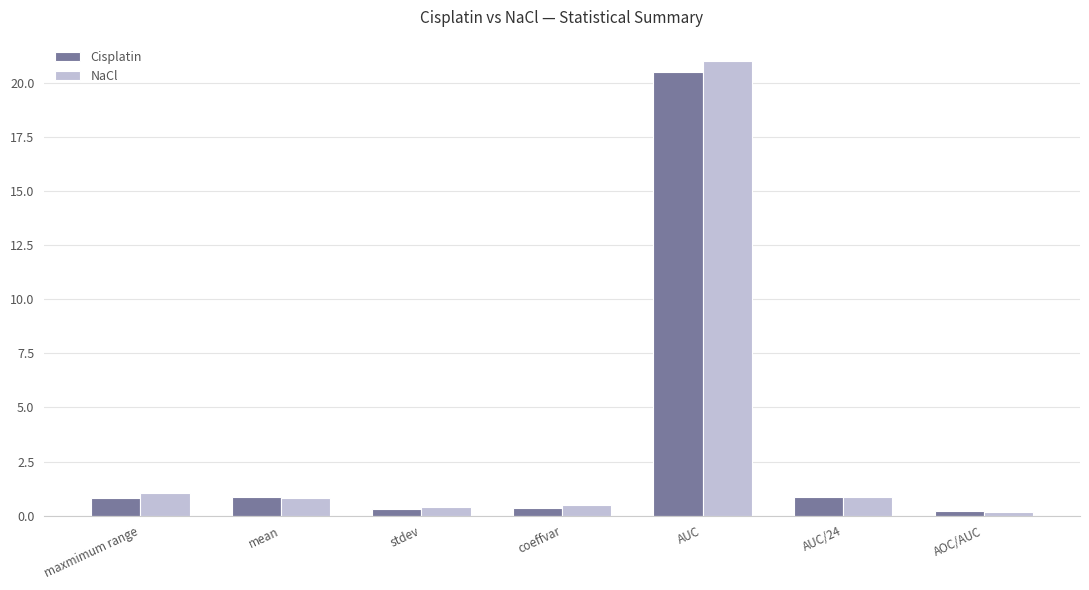

The value of NaCl at mean is 0.8. True or false?

True